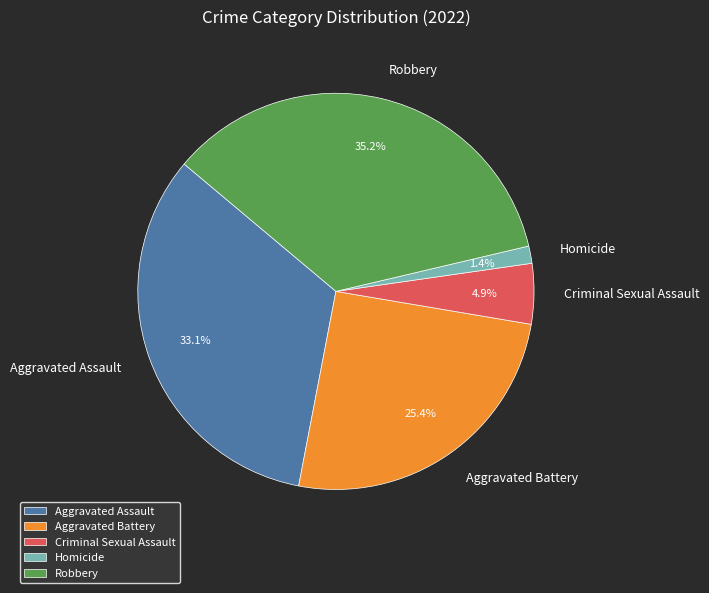

What is the smallest slice in the pie chart?

Homicide